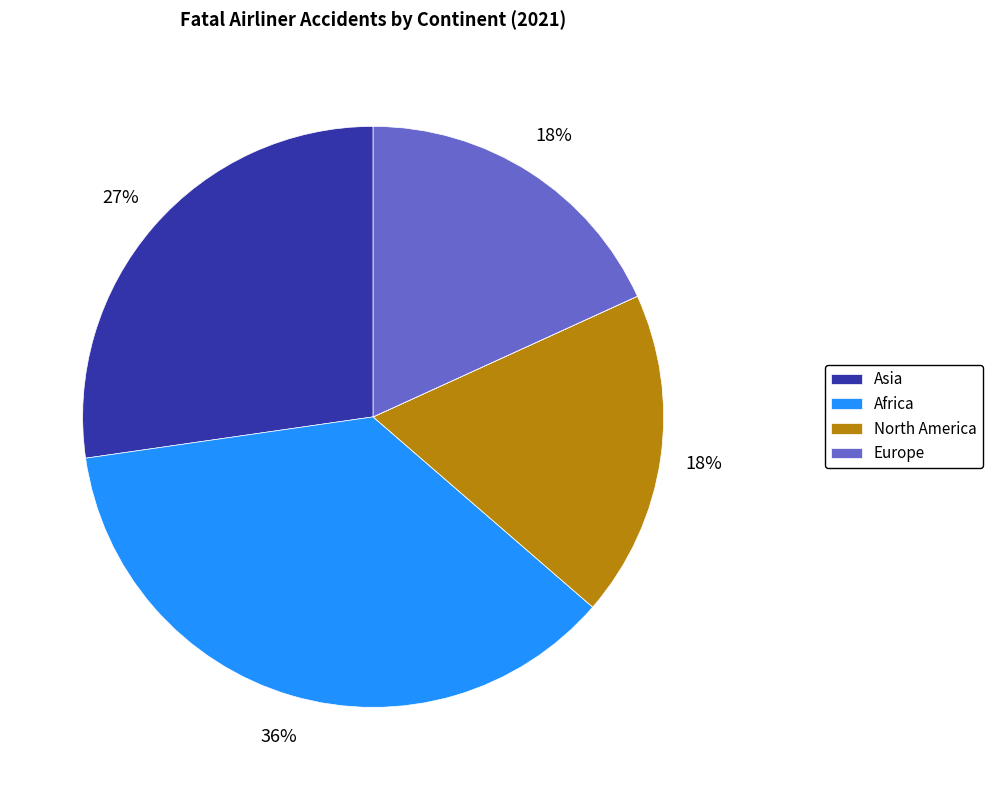

To the nearest percent, what is the average slice percentage?

12%